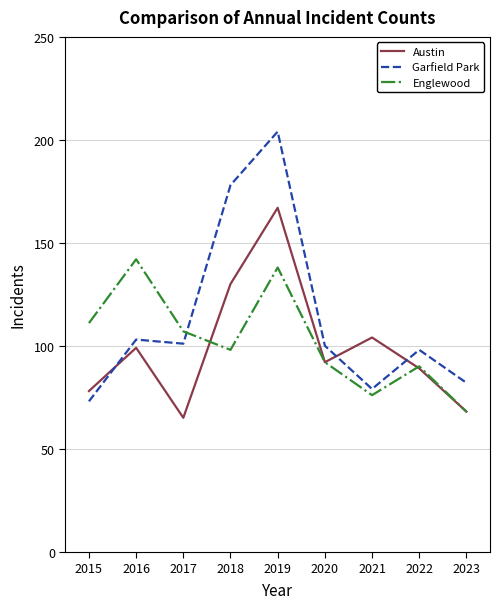

What is the total value across all series at 2016?

344